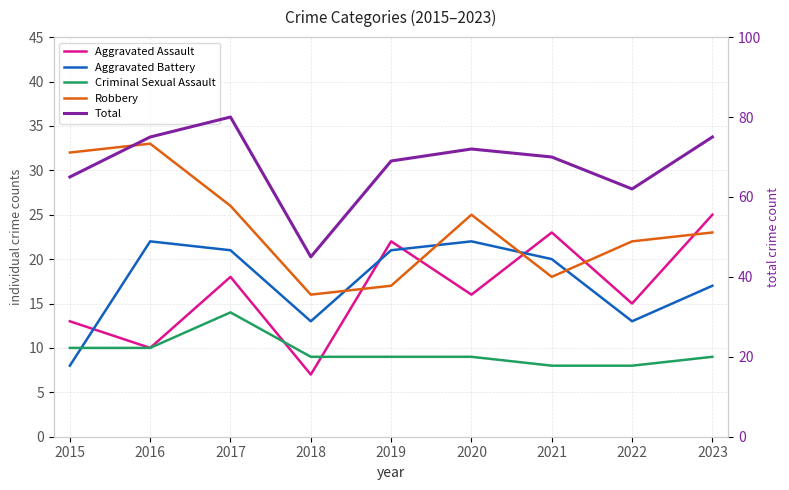

How many categories are shown in the chart?

9